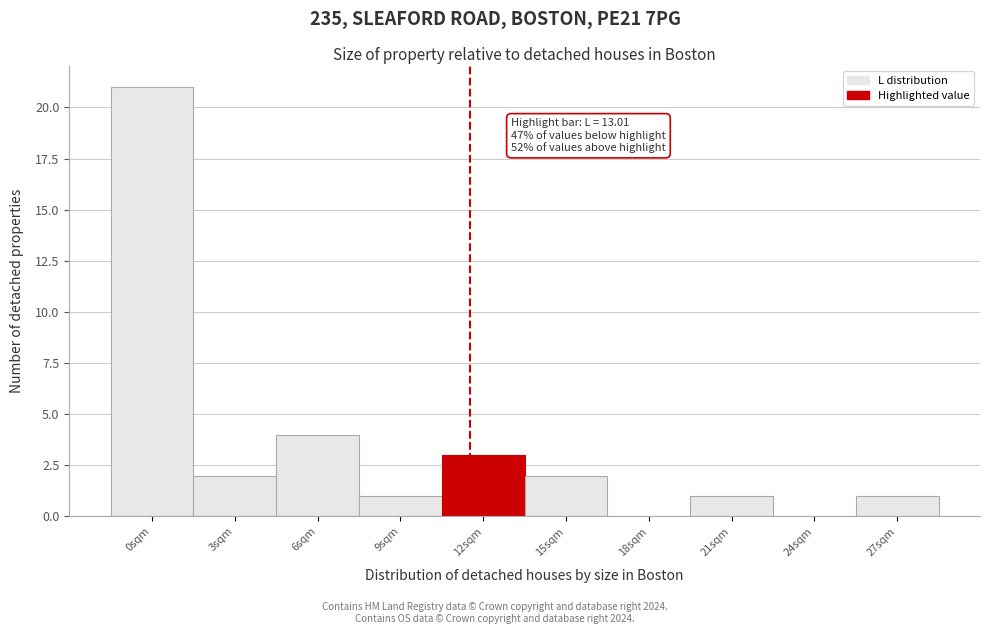

Reading left to right, what are all the values shown in this chart?

0sqm=21	3sqm=2	6sqm=4	9sqm=1	12sqm=3	15sqm=2	18sqm=0	21sqm=1	24sqm=0	27sqm=1